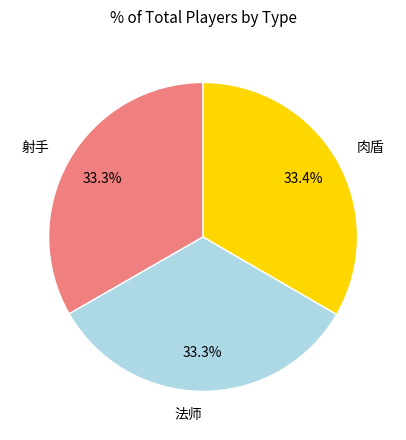

Combined, what portion of the pie is 肉盾 and 法师?

66.7%